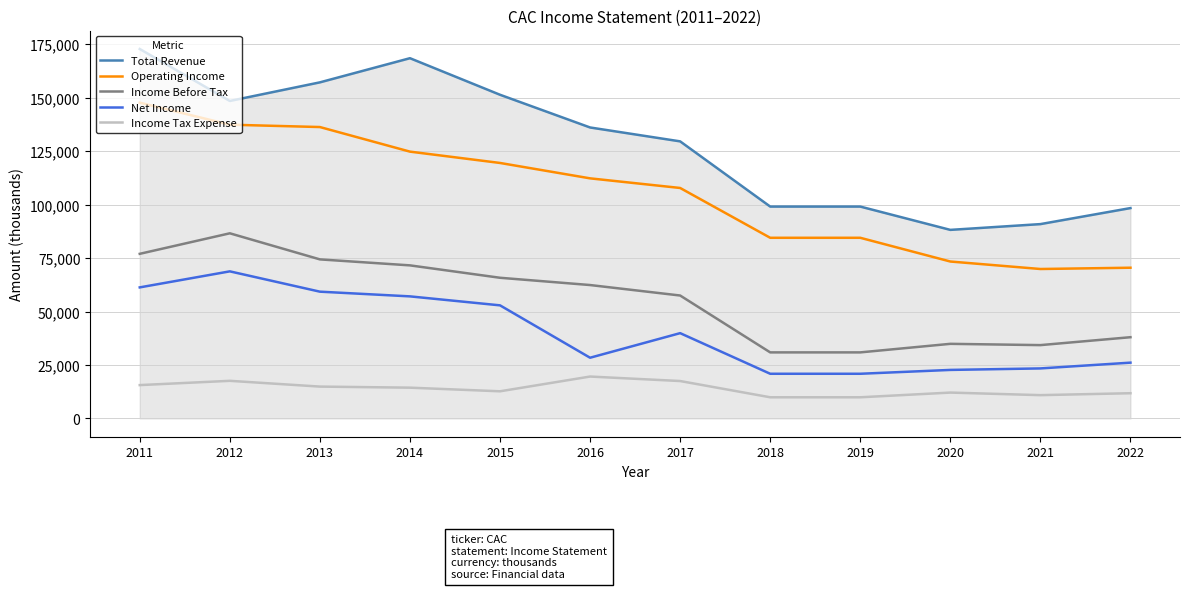

How many distinct data groups are displayed?

5